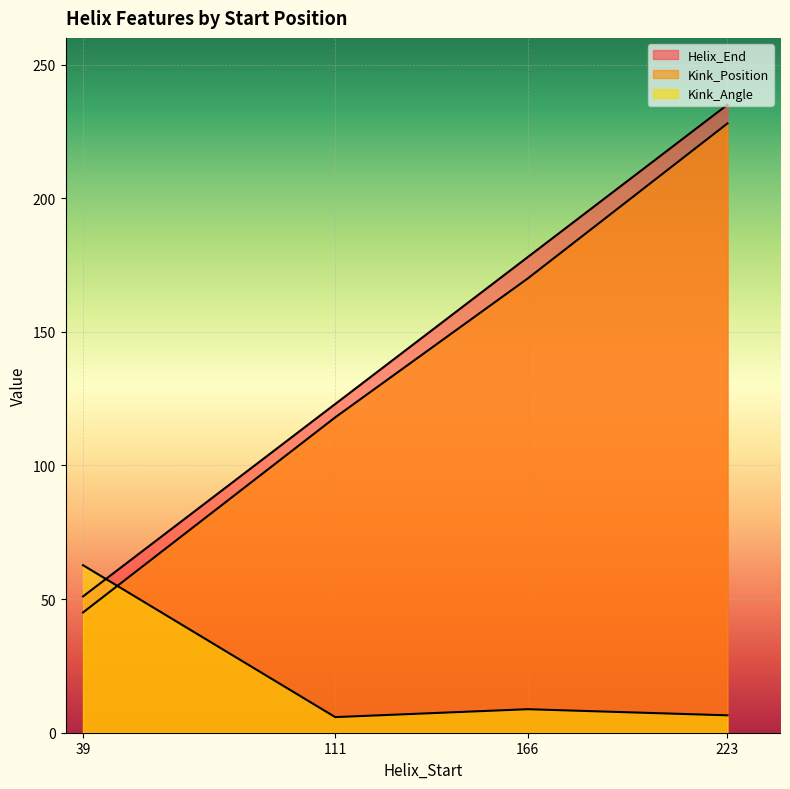

What is the value of the Kink_Position point at the 4th from the left?

228.0